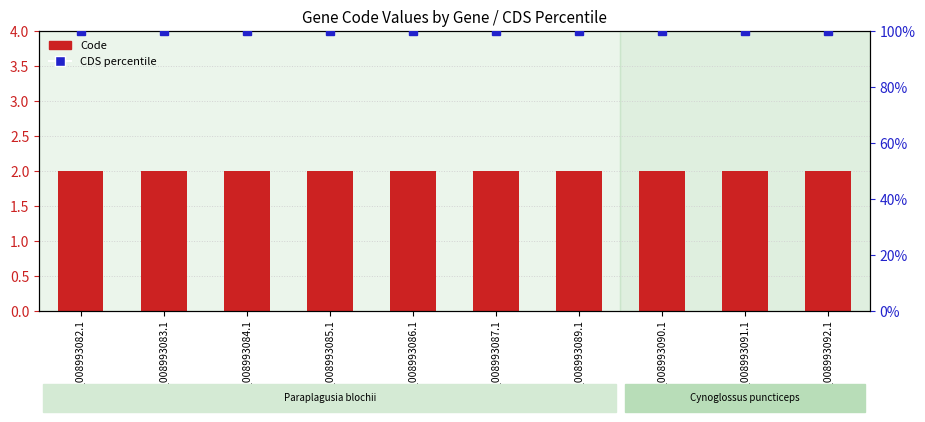

Which series changed the most between YP_008993091.1 and YP_008993092.1?

Code